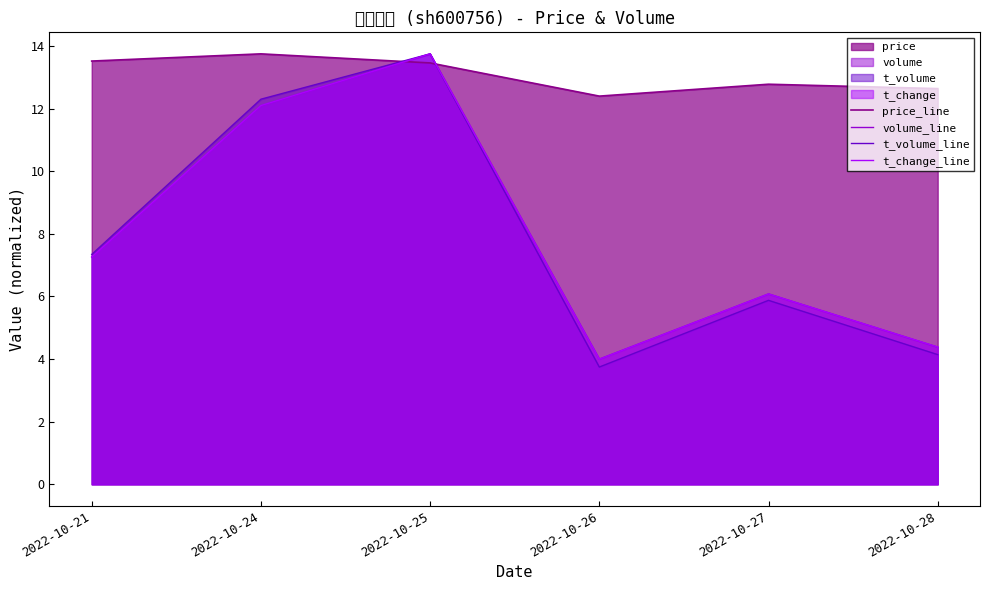

The value of price_line at 2022-10-21 is 4.6. True or false?

False